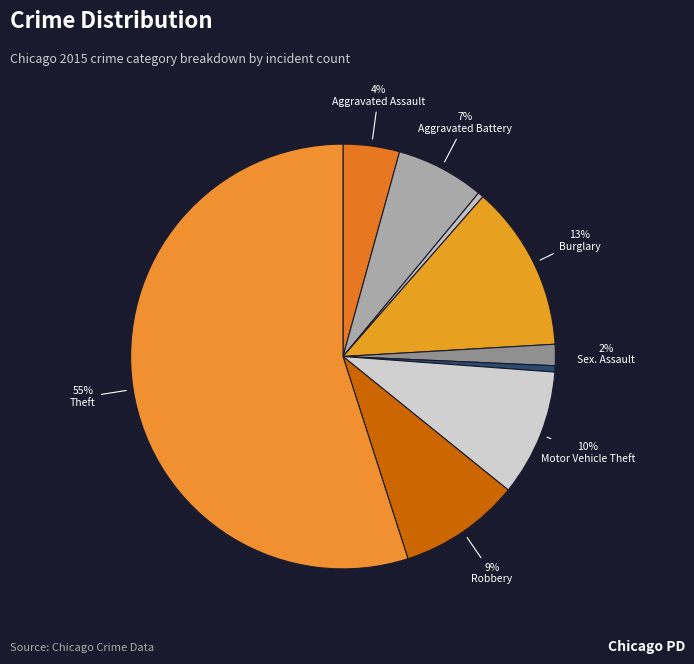

How many slices are in this pie chart?

9